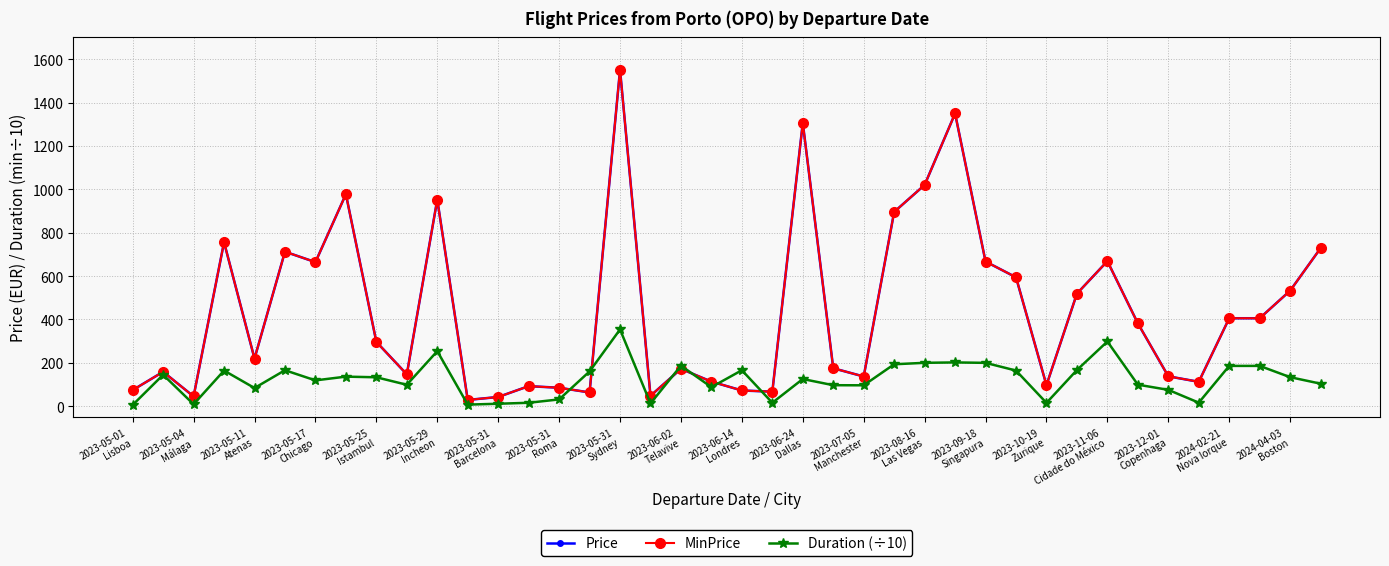

What is the smallest value displayed?

6.0